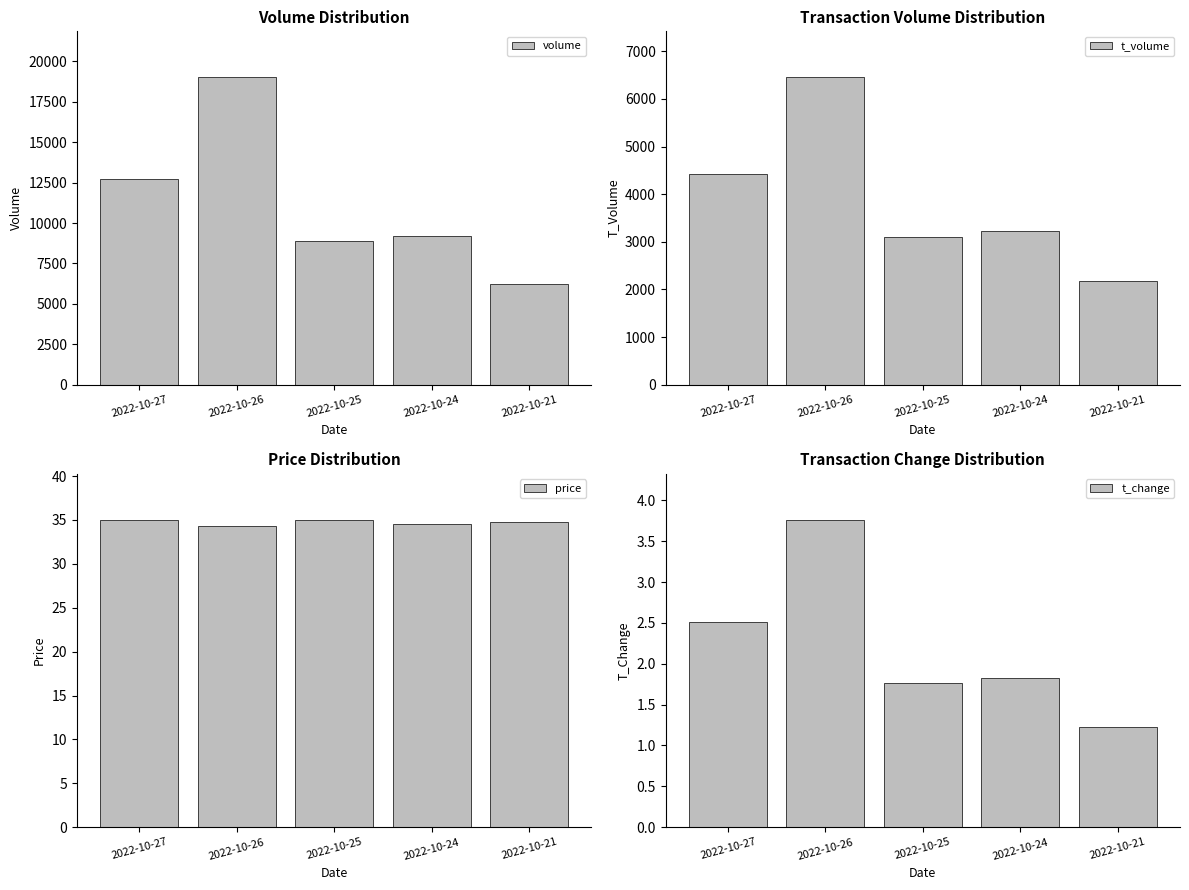

How many bars are there in total?

20